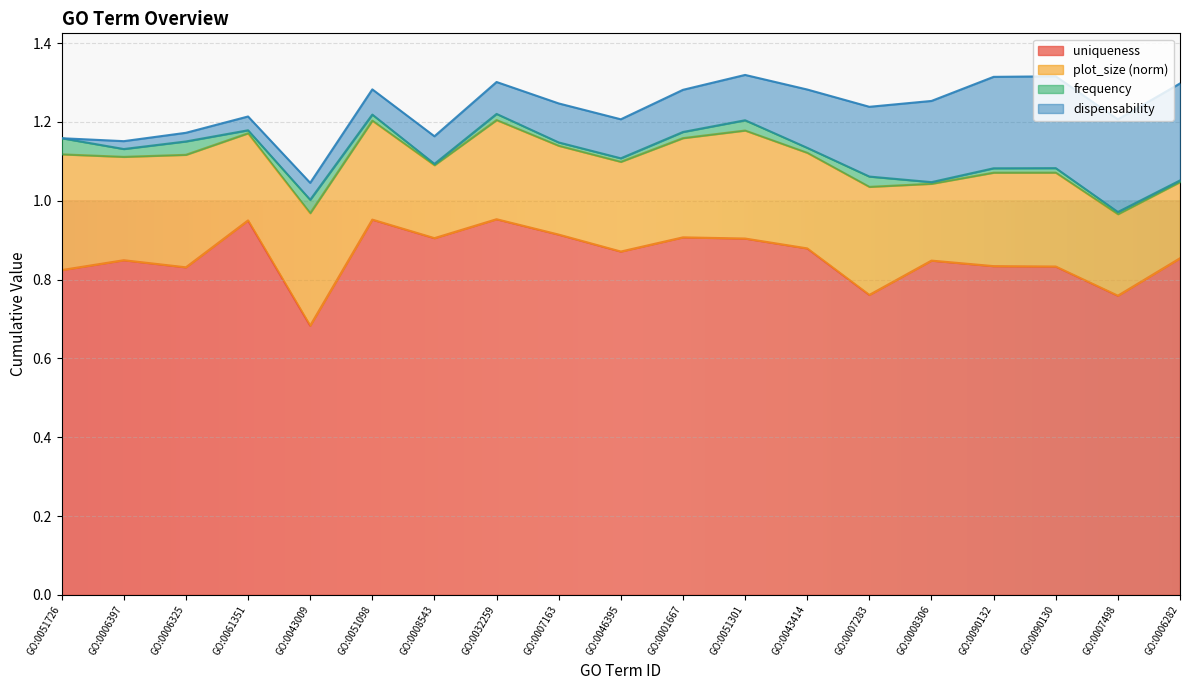

Count the number of categories in the chart.

19